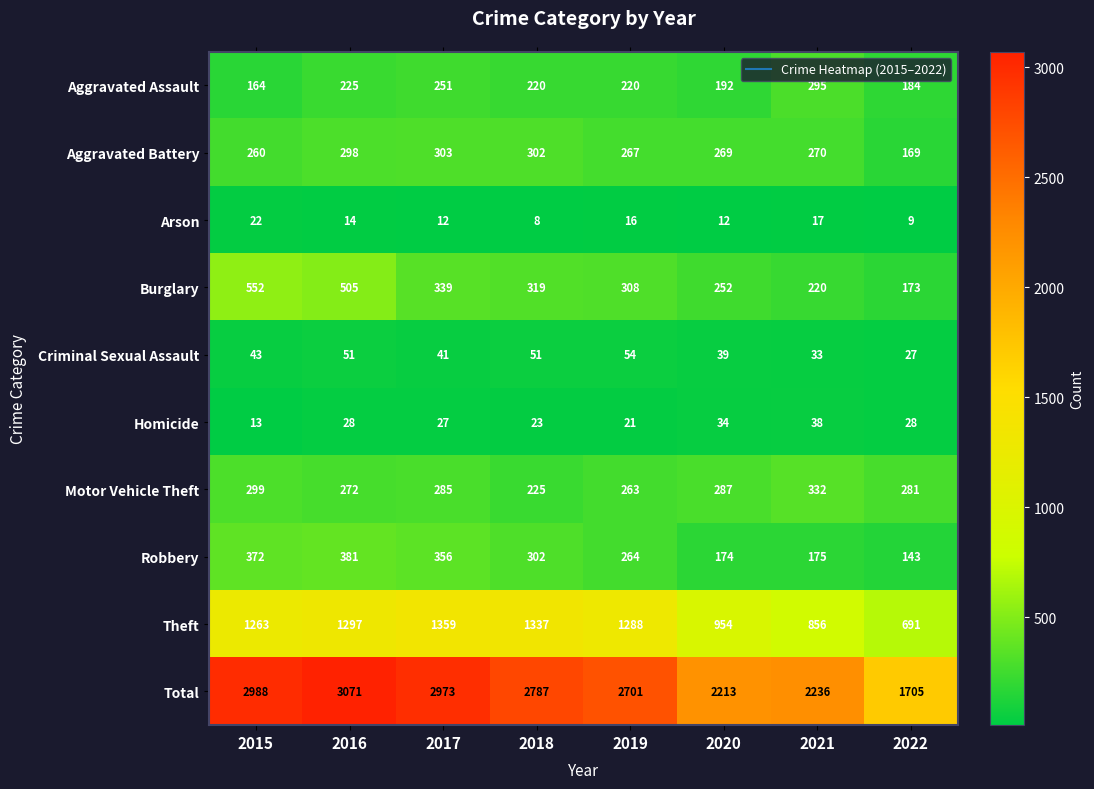

Between 2016 and 2020, which series saw the biggest shift?

Total